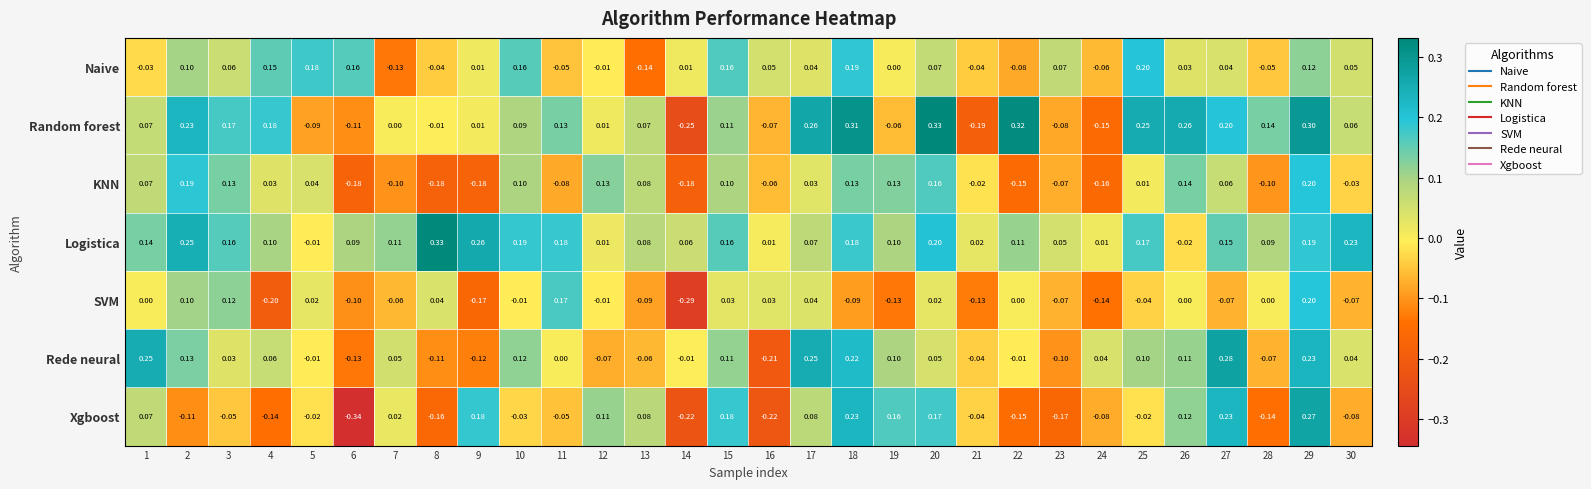

Count the number of categories in the chart.

30